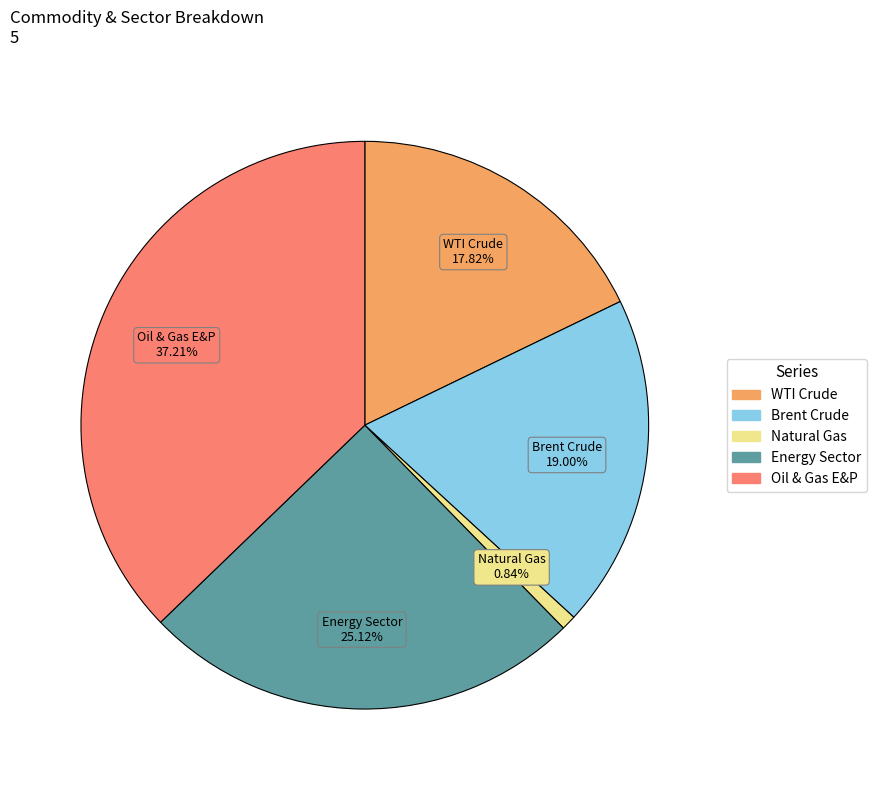

What is the total percentage of Oil & Gas E&P and Brent Crude?

56.2%